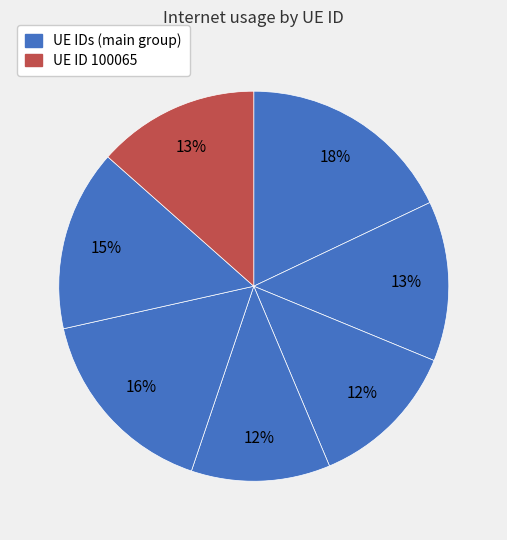

How many segments does this pie chart have?

7